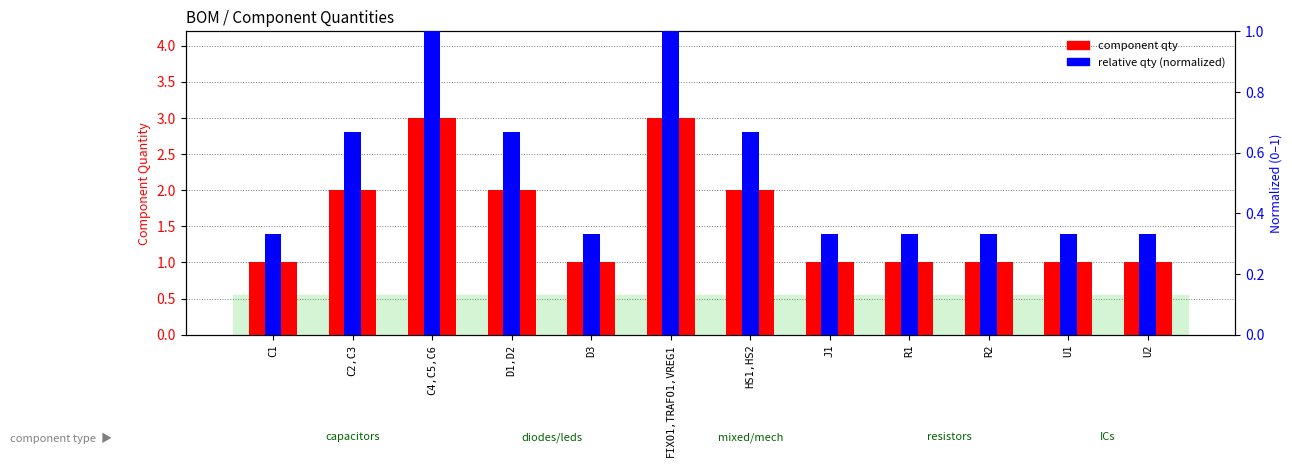

The value of relative qty (normalized) at C2,C3 is 0.2. True or false?

False